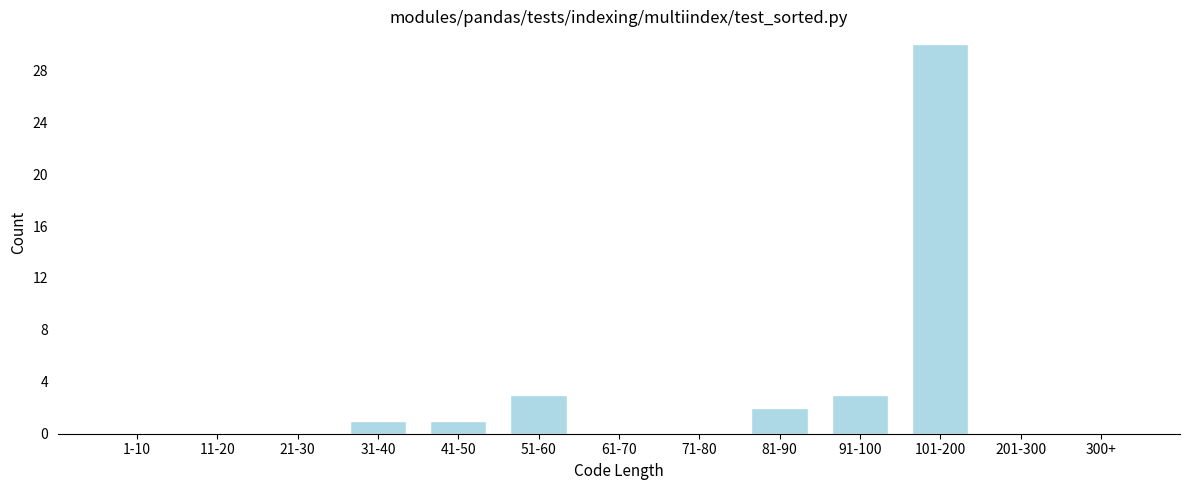

Reading left to right, transcribe all the data shown in this chart.

1-10=0	11-20=0	21-30=0	31-40=1	41-50=1	51-60=3	61-70=0	71-80=0	81-90=2	91-100=3	101-200=30	201-300=0	300+=0